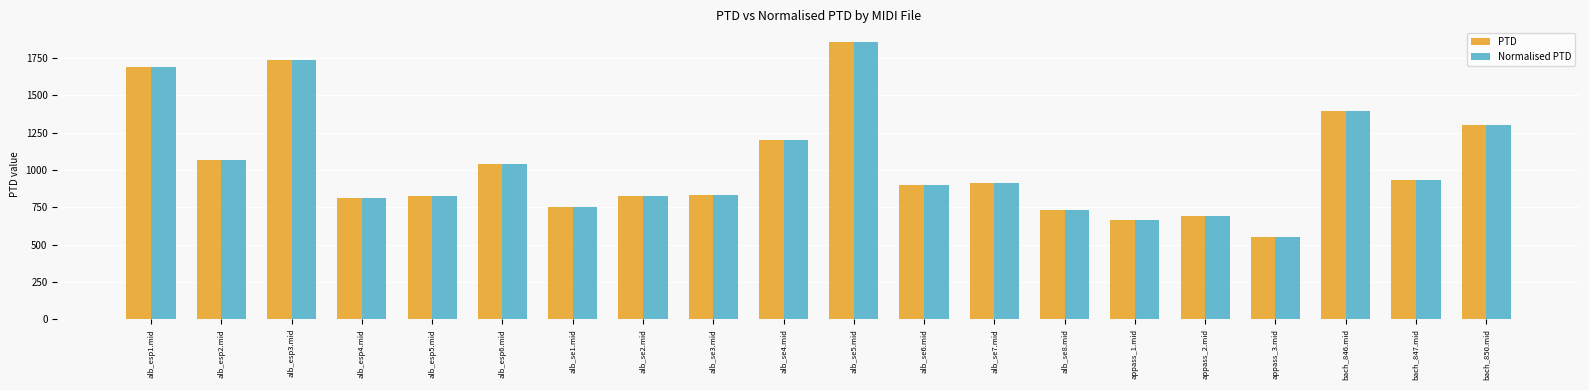

What are all the series names shown in the legend?

PTD, Normalised PTD